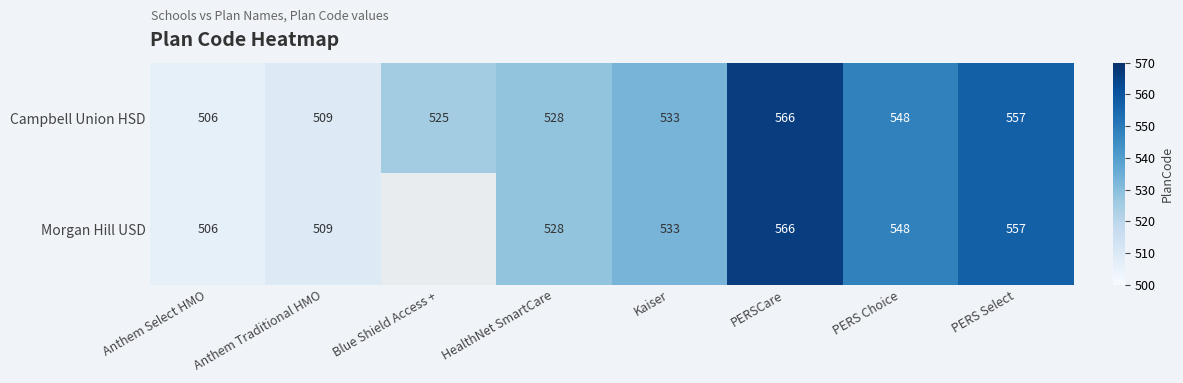

At how many categories does at least one series exceed 548?

2